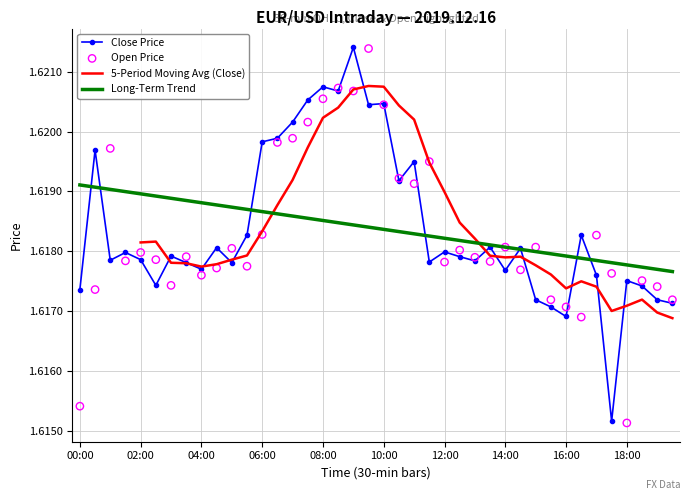

Is the value of Open Price at 33 greater than the value of Close Price at 29?

No